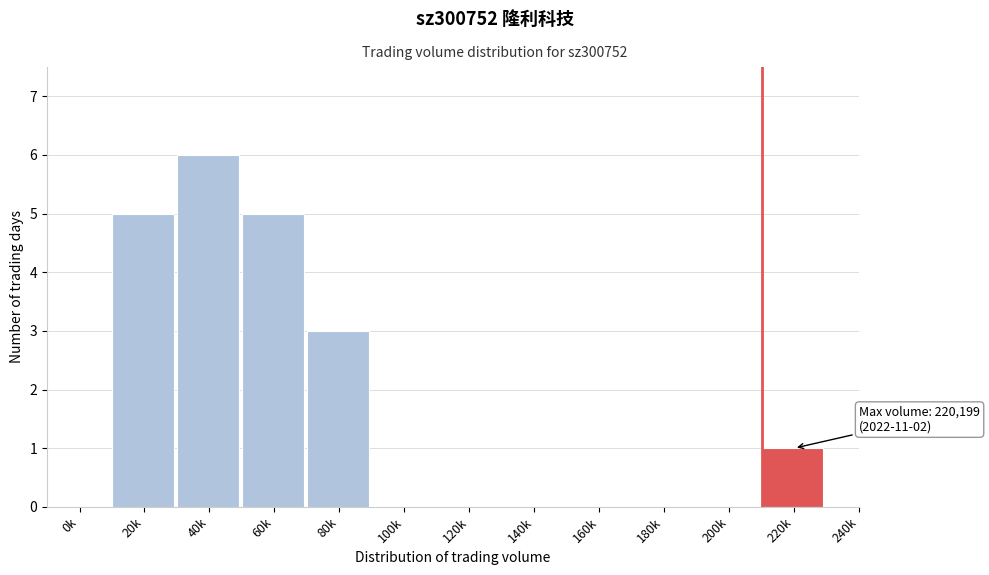

Reading right to left, extract all data points from this chart.

240k=0	220k=1	200k=0	180k=0	160k=0	140k=0	120k=0	100k=0	80k=3	60k=5	40k=6	20k=5	0k=0